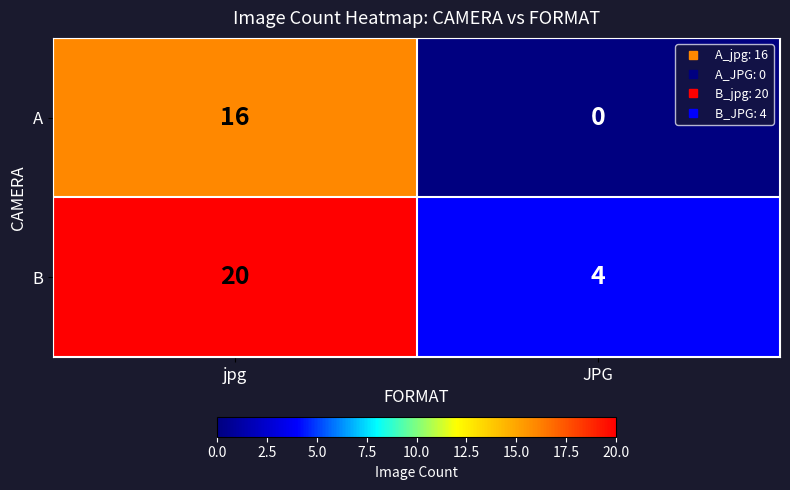

True or false: A has a value of 26 at jpg.

False